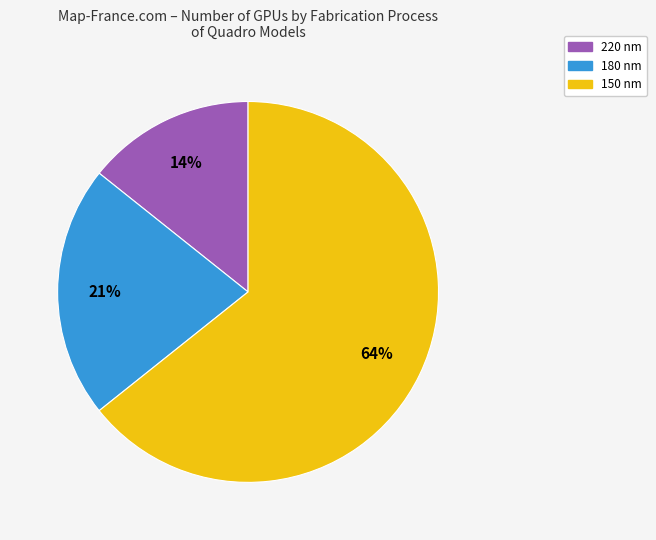

To the nearest percent, what is the average slice percentage?

33%